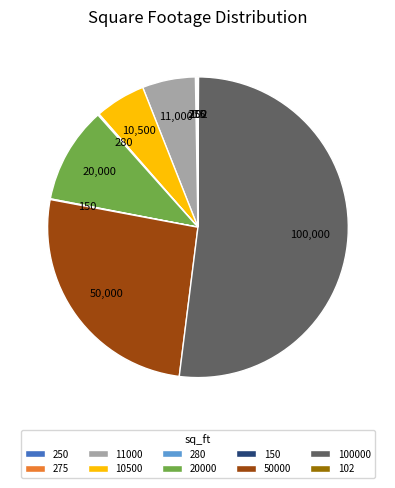

Which category has the biggest portion of the pie?

100000